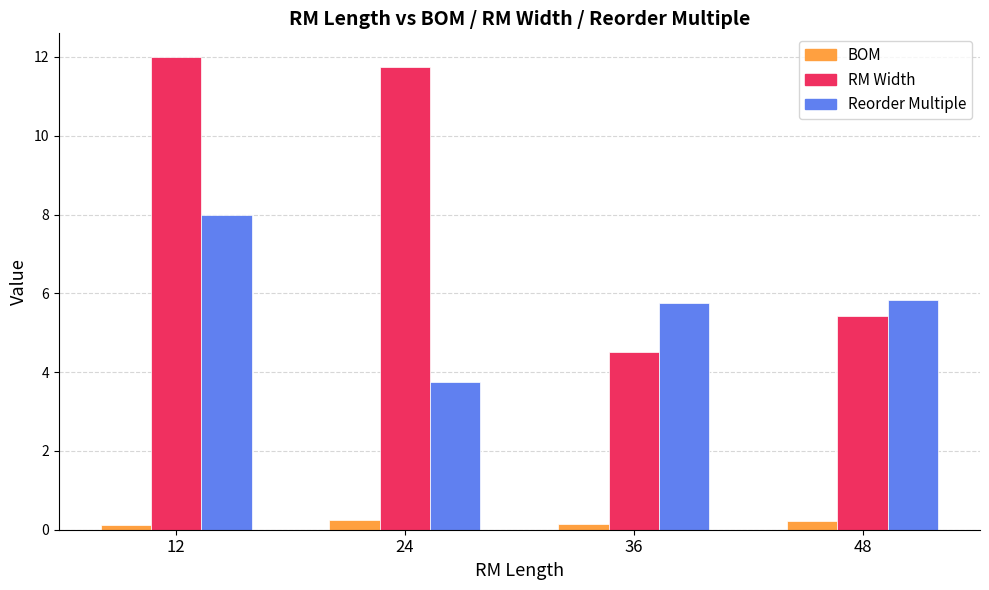

Reading right to left, list all the values displayed in this chart.

BOM: 48=0.2	36=0.1	24=0.2	12=0.1
RM Width: 48=5.4	36=4.5	24=11.8	12=12.0
Reorder Multiple: 48=5.8	36=5.8	24=3.8	12=8.0